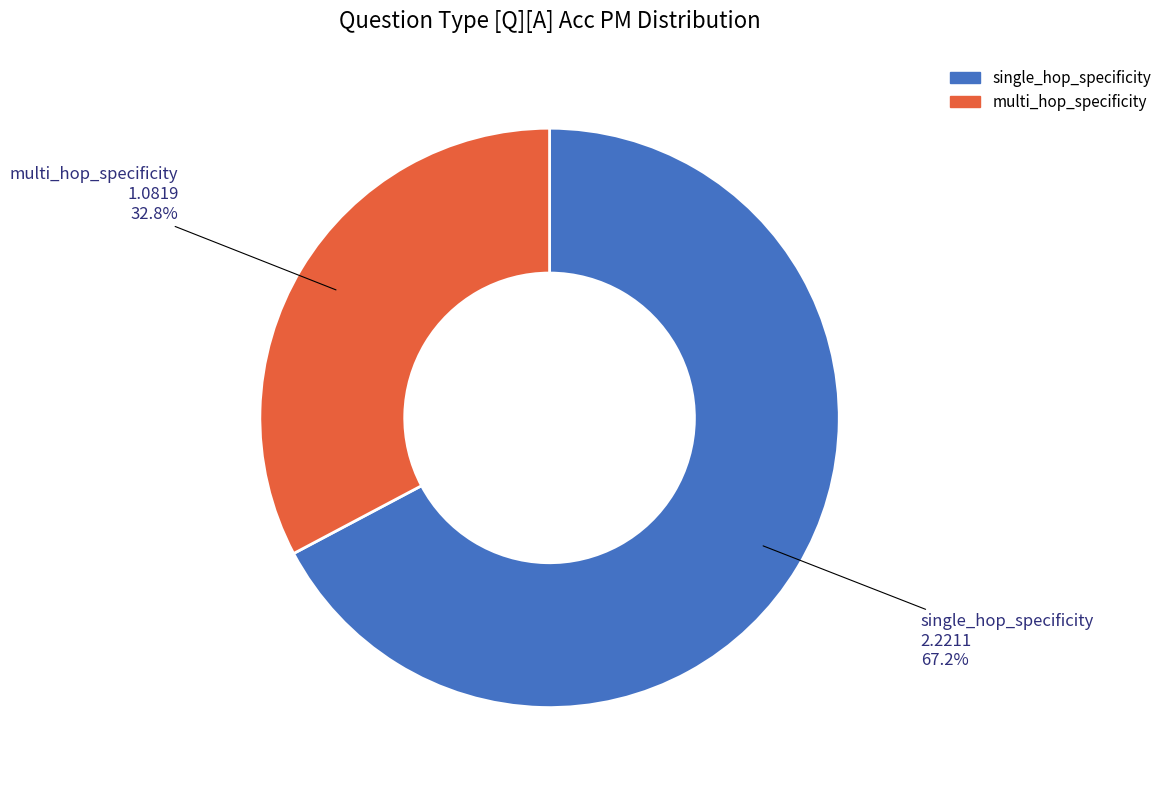

Does any single category account for the majority?

Yes